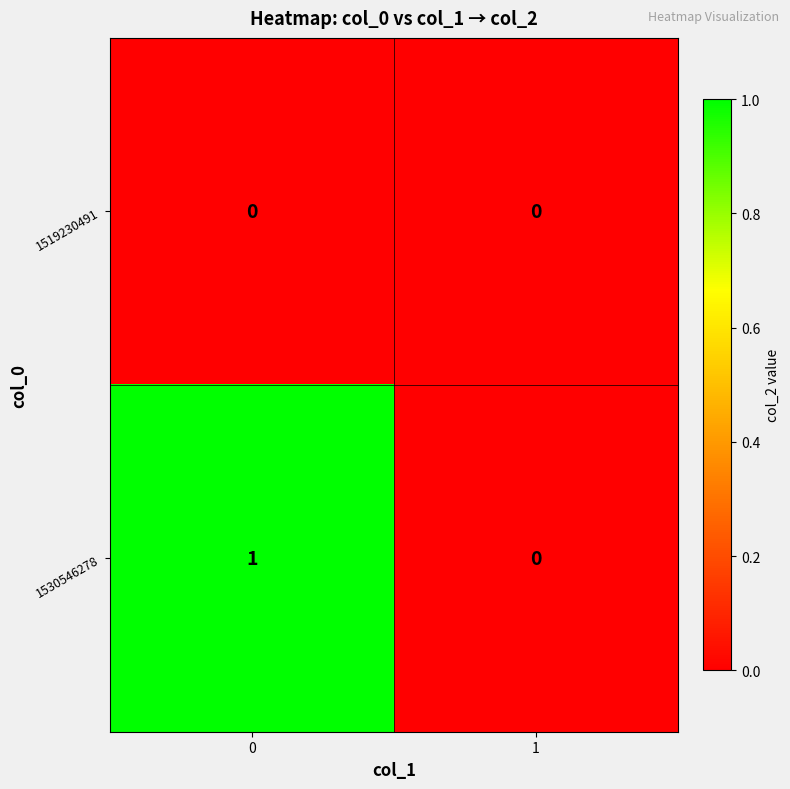

Is the value of 1519230491 at 1 greater than the value of 1530546278 at 0?

No